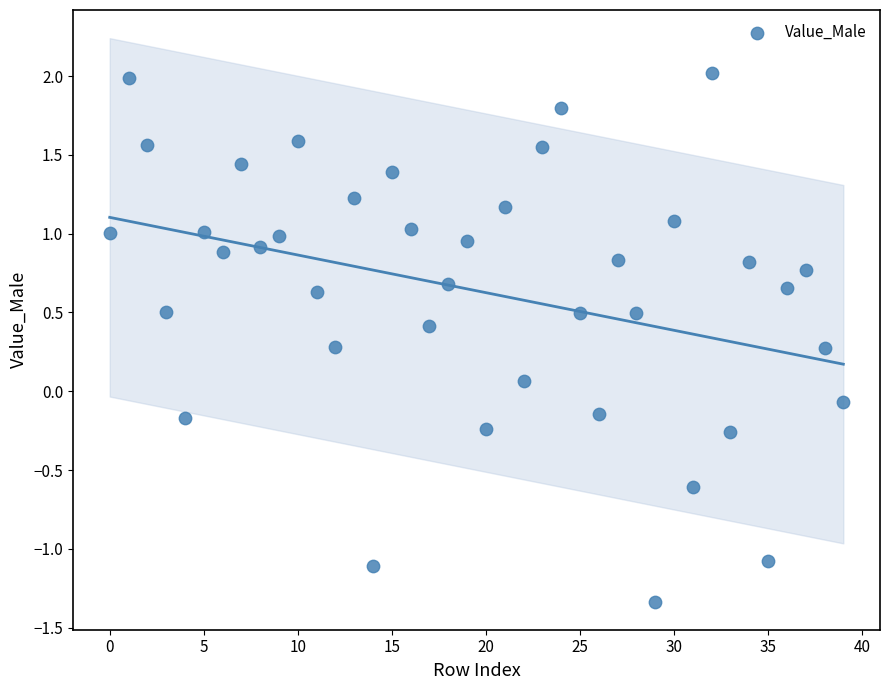

What is the range of Y values (max minus min)?

3.4